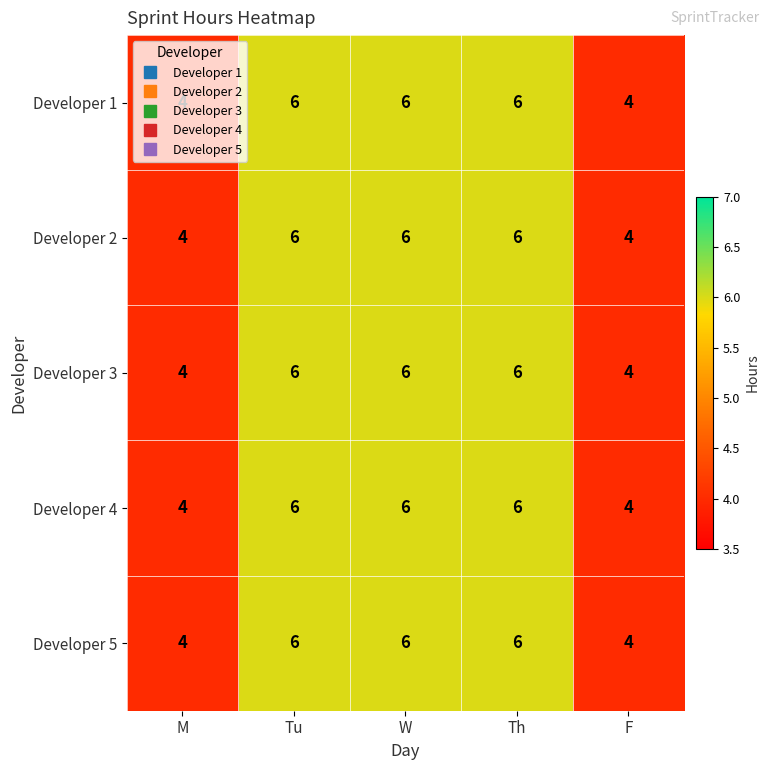

What is the total value across all series at W?

30